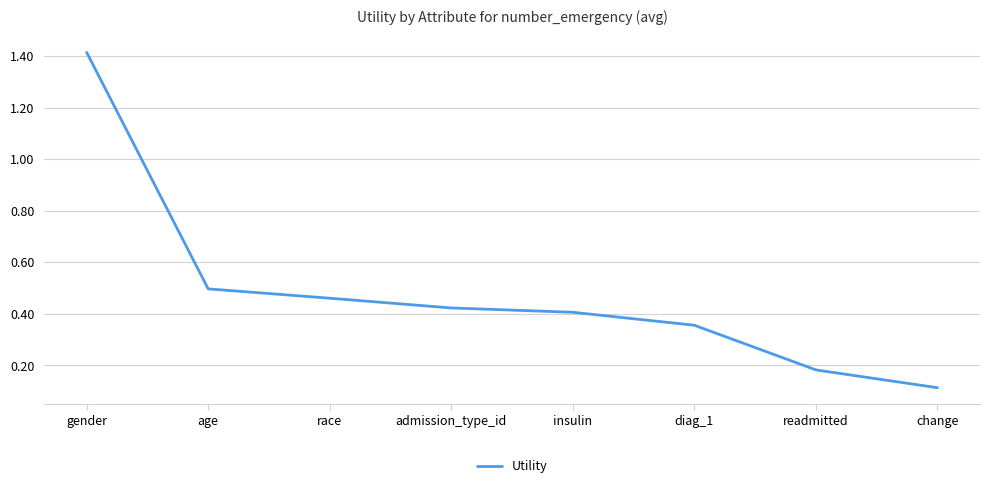

What is the change in value from readmitted to change?

-0.1